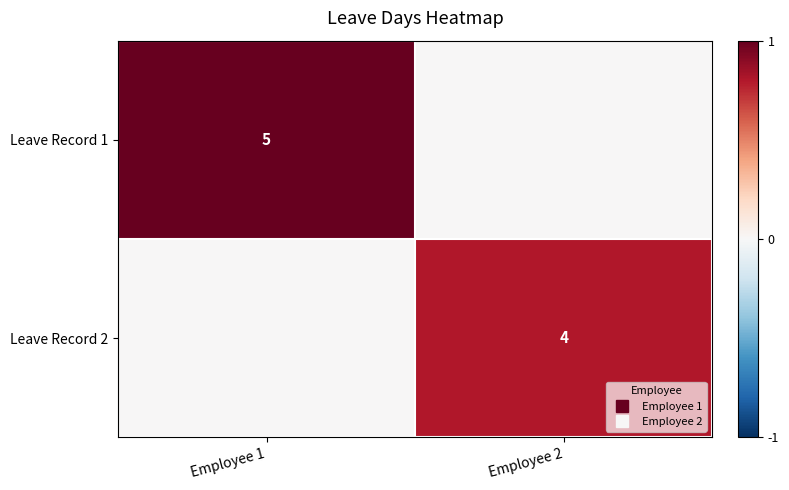

Rank the categories by Leave Record 2 value from lowest to highest.

Employee 1, Employee 2